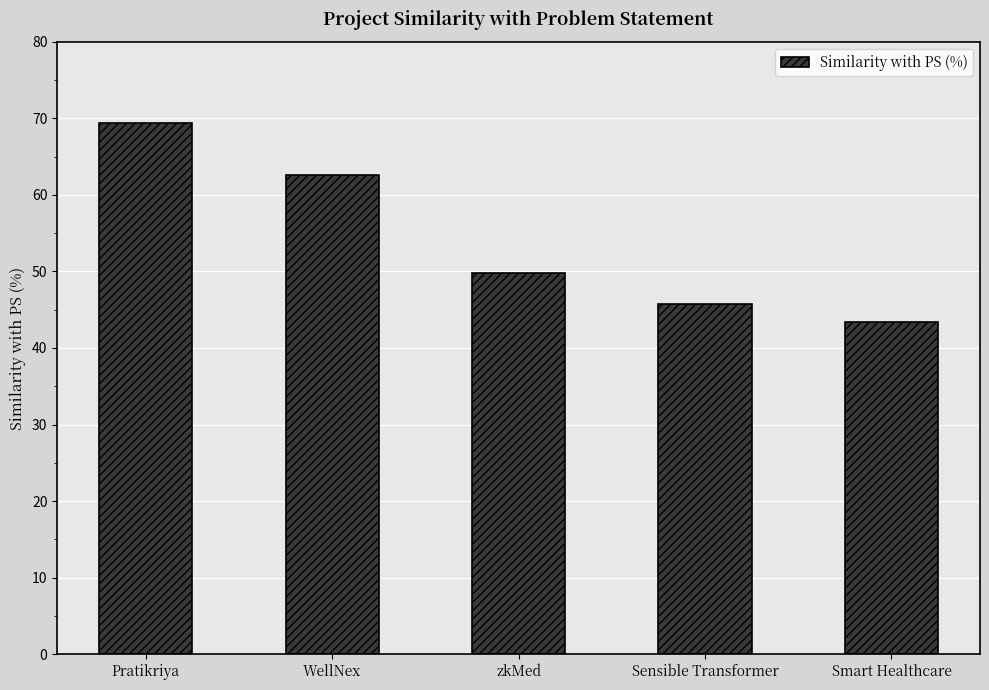

What is the difference between the maximum and second lowest values?

23.6